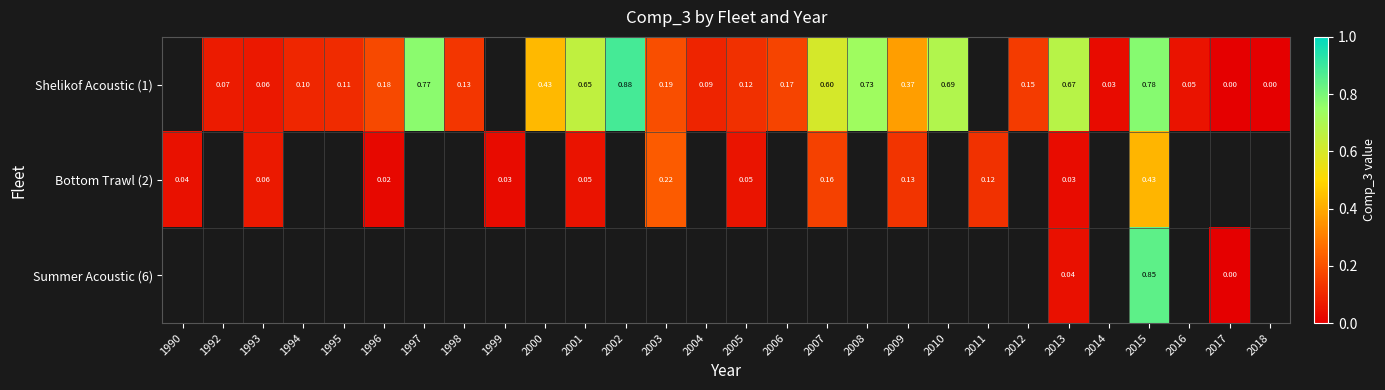

Between 1995 and 2010, which is larger?

2010